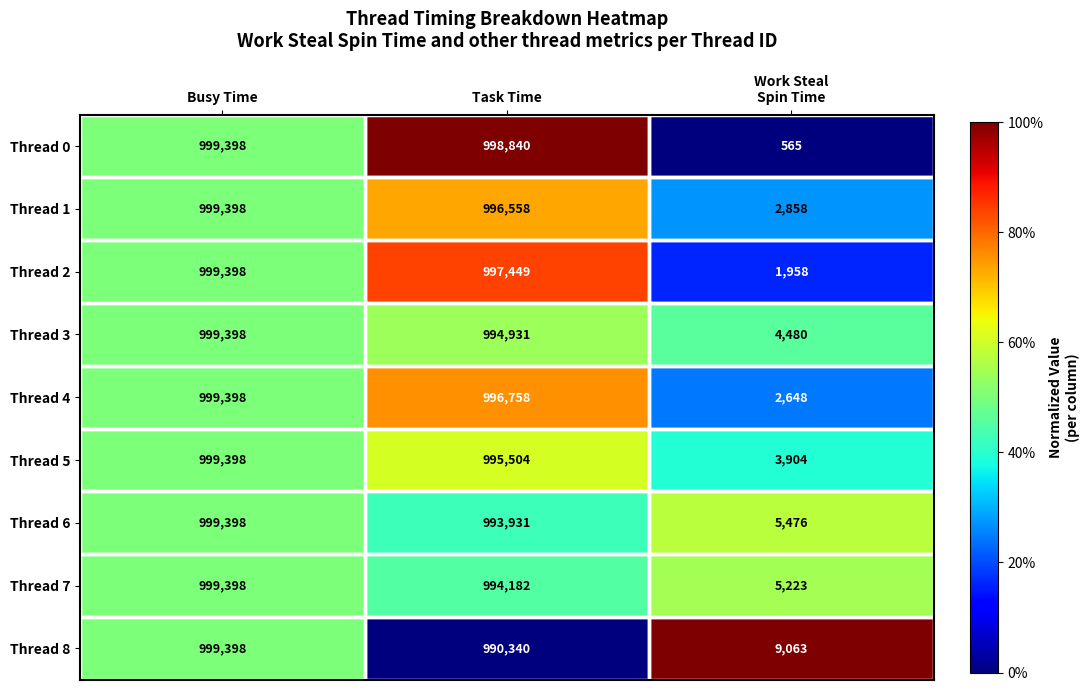

What is the difference between the highest and lowest values at Work Steal
Spin Time?

8498